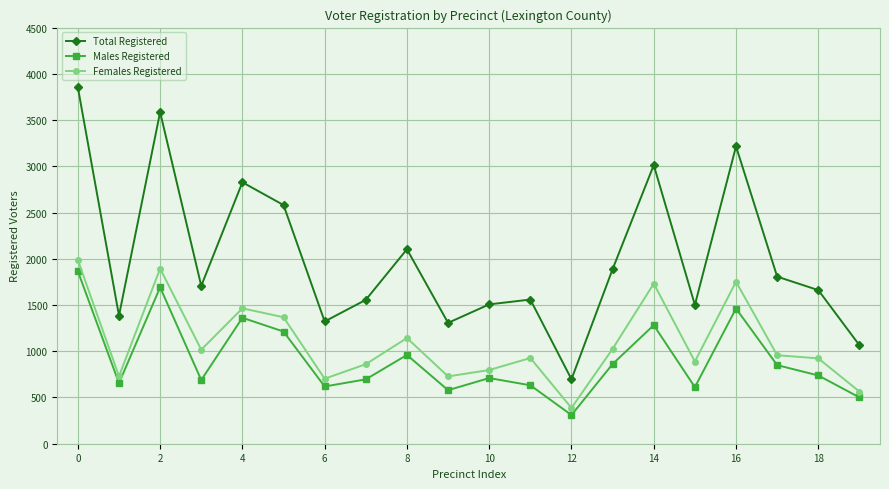

At how many categories does at least one series exceed 2512?

6